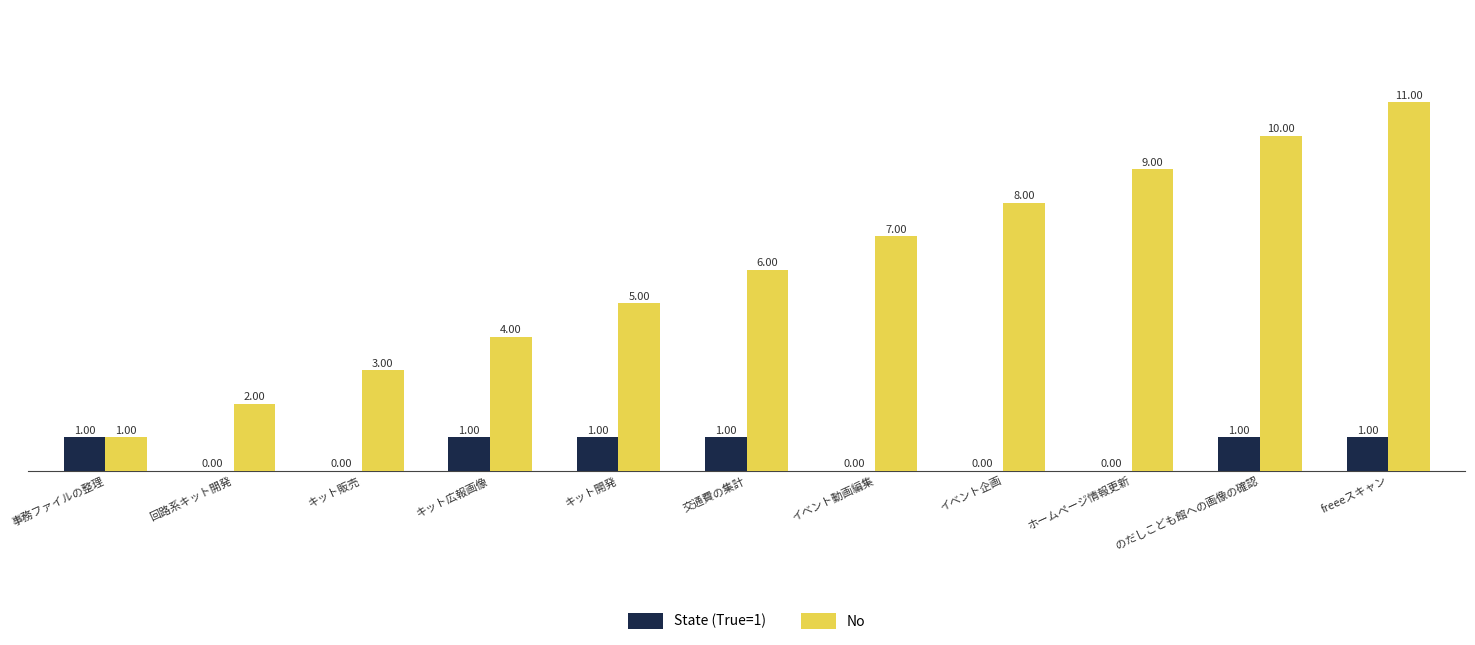

Reading left to right, list all the values displayed in this chart.

State (True=1): 事務ファイルの整理=1	回路系キット開発=0	キット販売=0	キット広報画像=1	キット開発=1	交通費の集計=1	イベント動画編集=0	イベント企画=0	ホームページ情報更新=0	のだしこども館への画像の確認=1	freeeスキャン=1
No: 事務ファイルの整理=1	回路系キット開発=2	キット販売=3	キット広報画像=4	キット開発=5	交通費の集計=6	イベント動画編集=7	イベント企画=8	ホームページ情報更新=9	のだしこども館への画像の確認=10	freeeスキャン=11